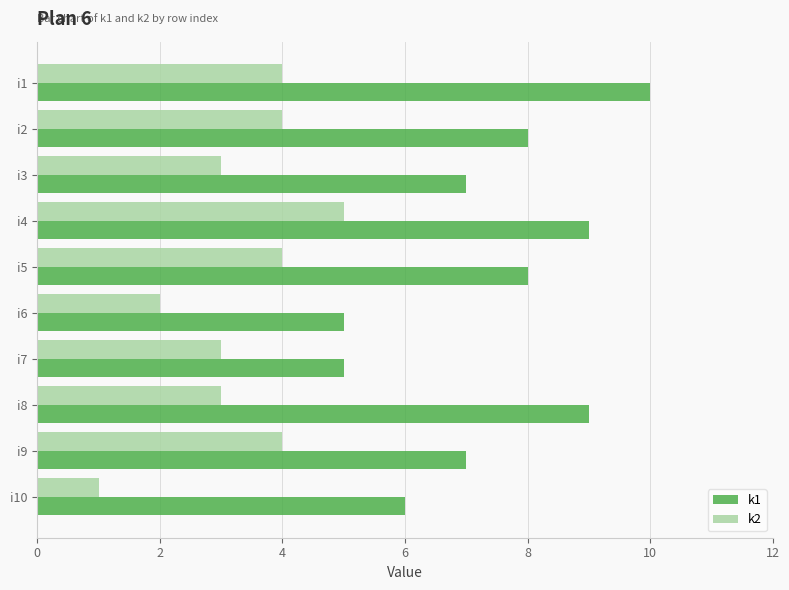

The value of k1 at i1 is 4. True or false?

False